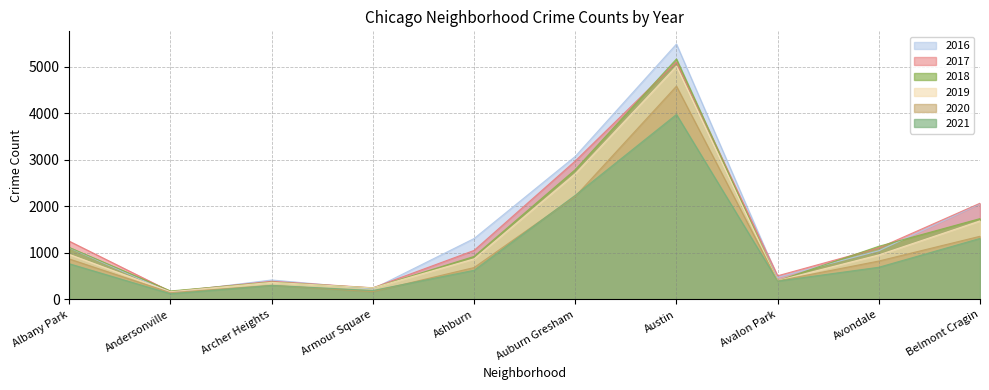

Does the chart have visible grid lines?

Yes